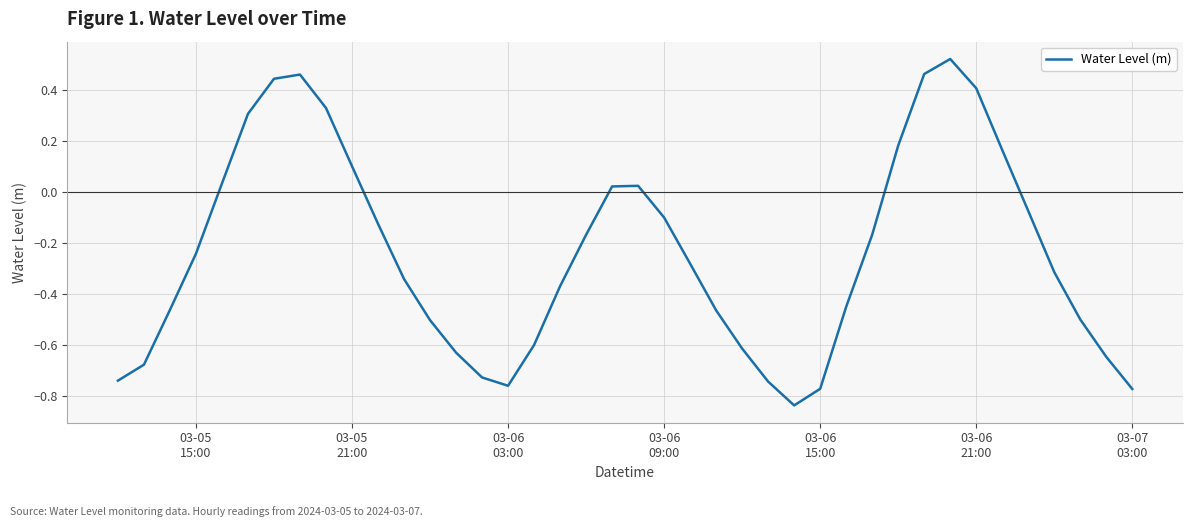

Does the chart have visible grid lines?

Yes